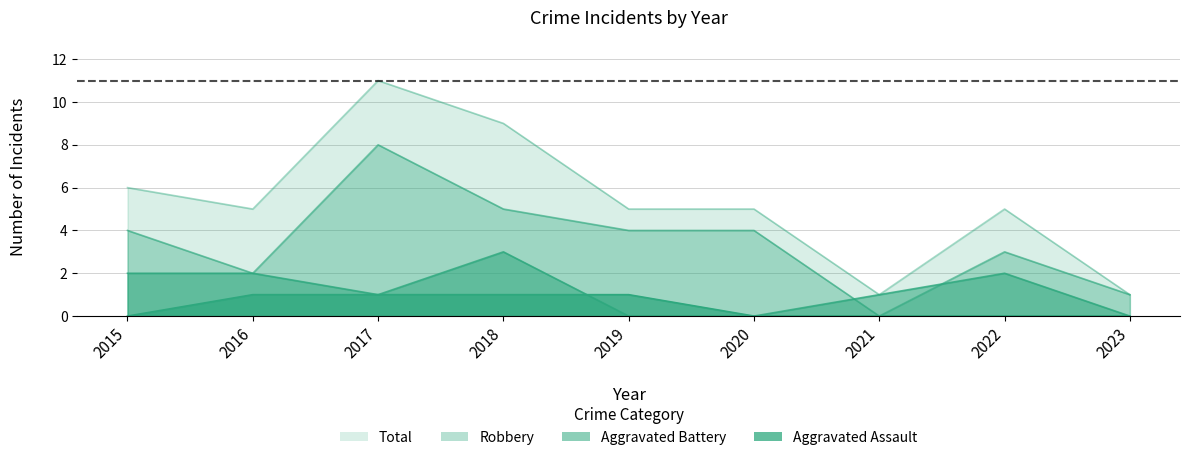

At which category is the sum across all series the highest?

2017